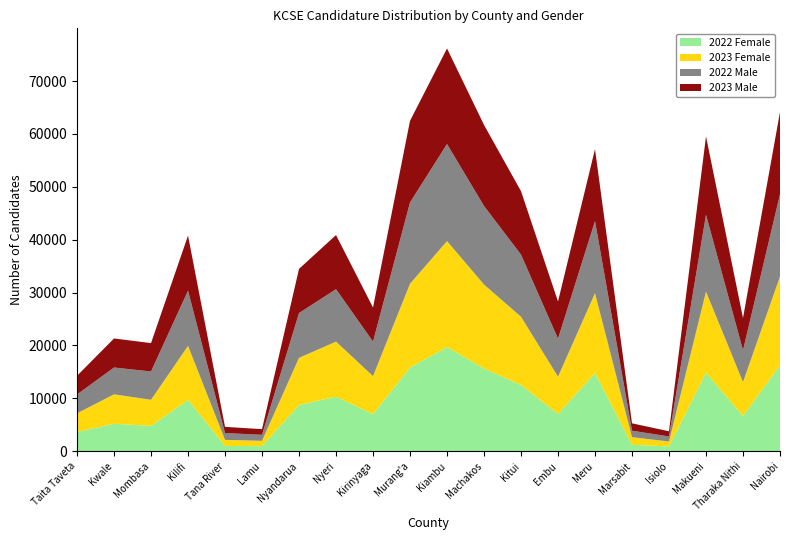

Reading left to right, what are all the values shown in this chart?

2023 Female: 3509	5561	4942	10202	1151	1001	8913	10407	7193	15840	20041	15878	12907	7042	15107	1439	930	15315	6417	16794
2023 Male: 3537	5496	5364	10419	1175	1070	8348	10238	6445	15434	18068	15329	11999	7037	13606	1395	982	14819	6094	15561
2022 Female: 3663	5199	4788	9724	999	968	8746	10320	7013	15831	19693	15641	12517	7058	14781	1227	909	14859	6656	16260
2022 Male: 3561	5074	5358	10437	1287	1142	8478	9916	6527	15376	18360	14860	11753	7182	13637	1221	958	14553	6028	15539